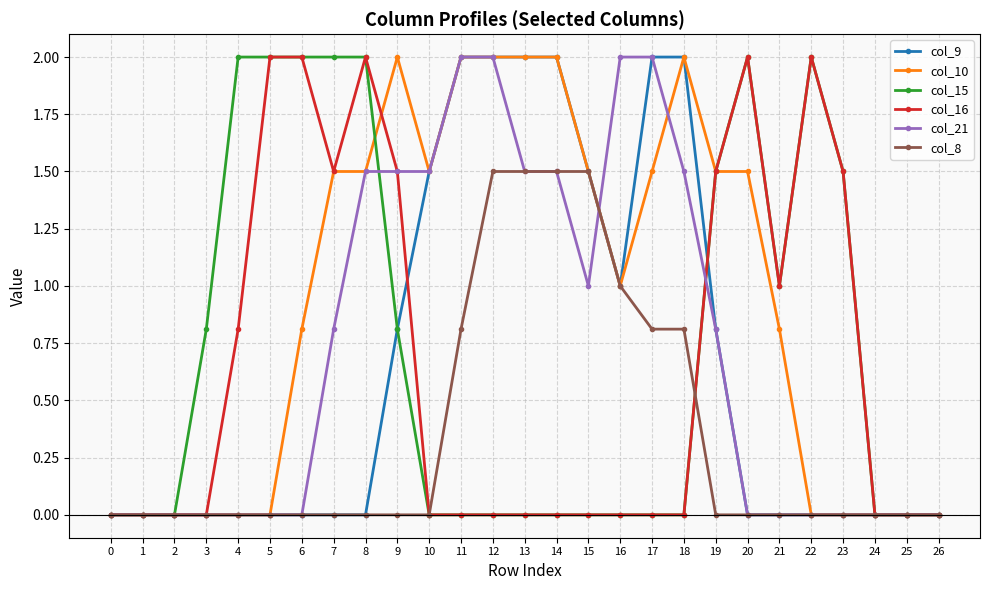

Where is col_21 nearest to the value 1?

15